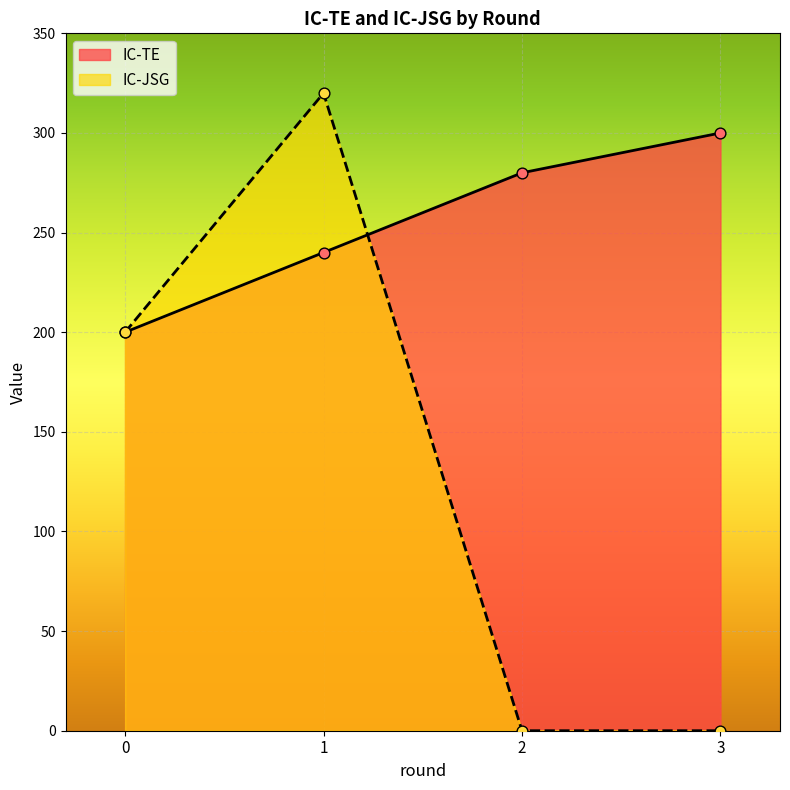

Which series has the largest total across all categories?

IC-TE